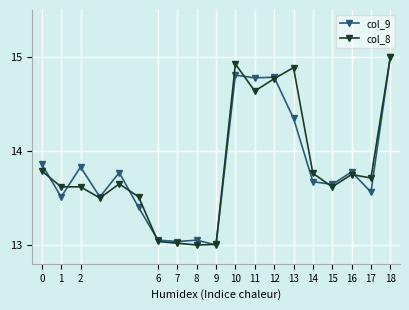

At how many categories does at least one series exceed 14?

5